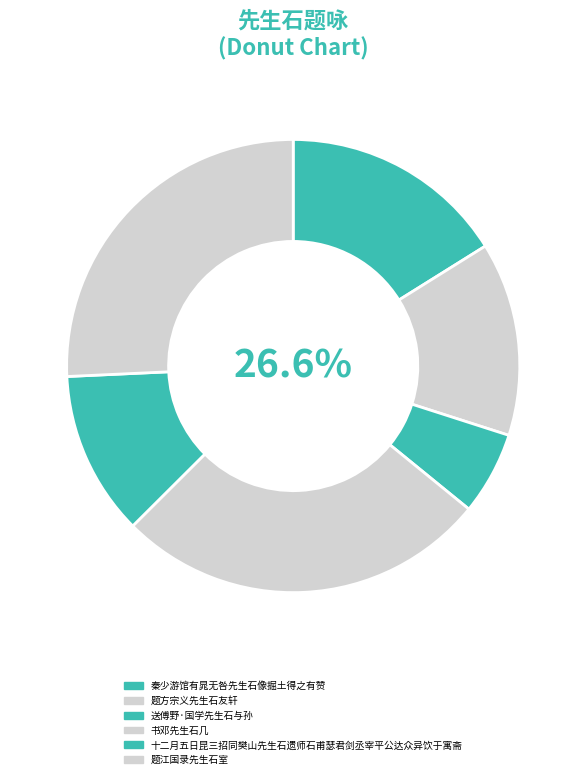

How many segments does this pie chart have?

6